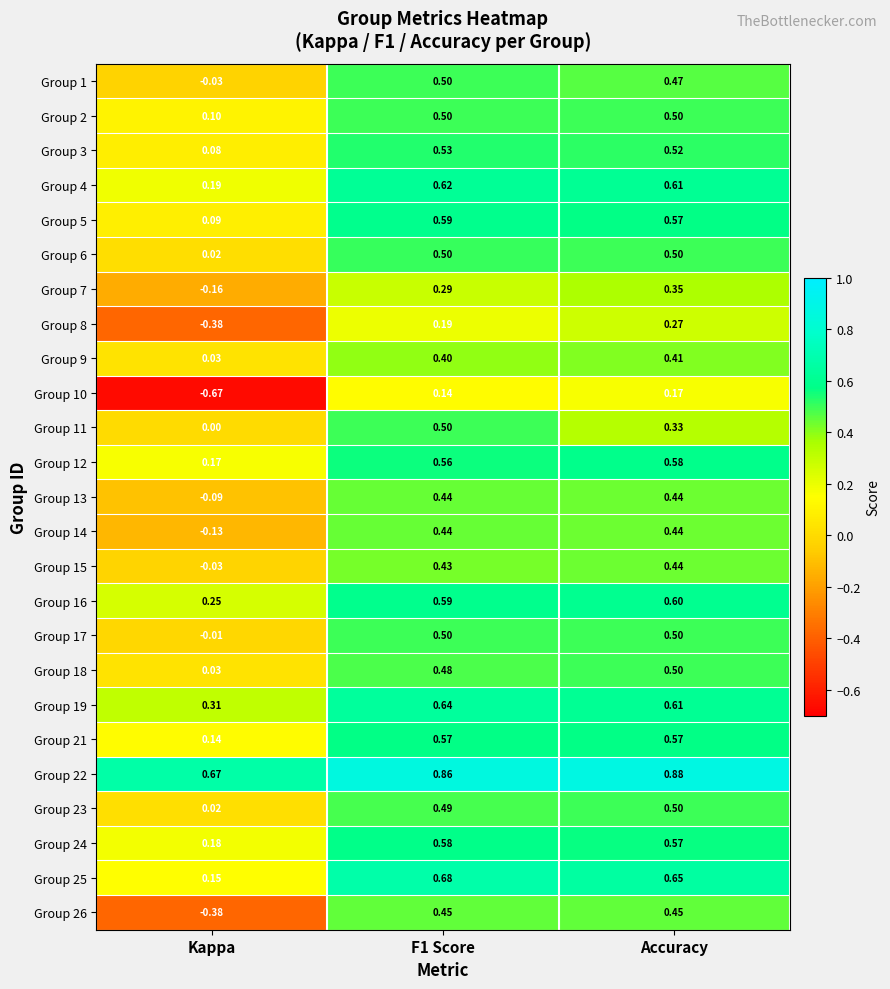

At which label does Group 9 reach its peak?

Accuracy